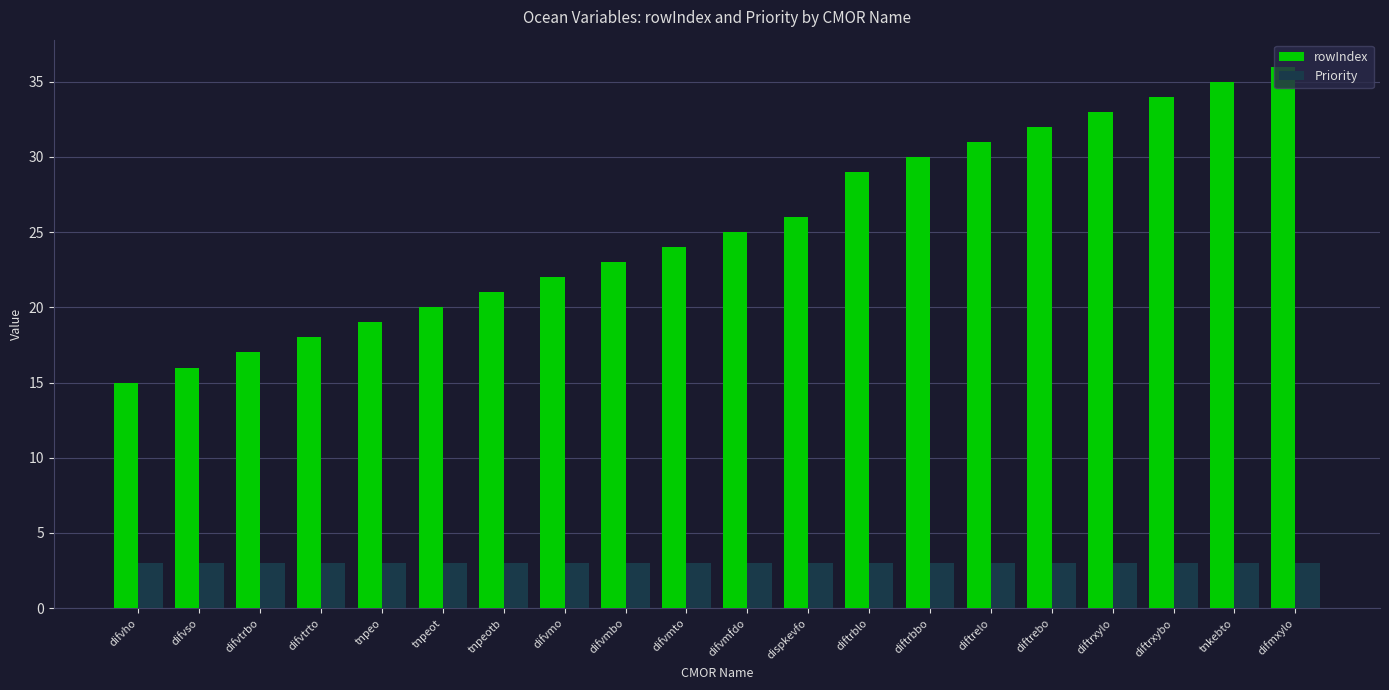

What is the value of the Priority bar at the 4th from the left?

3